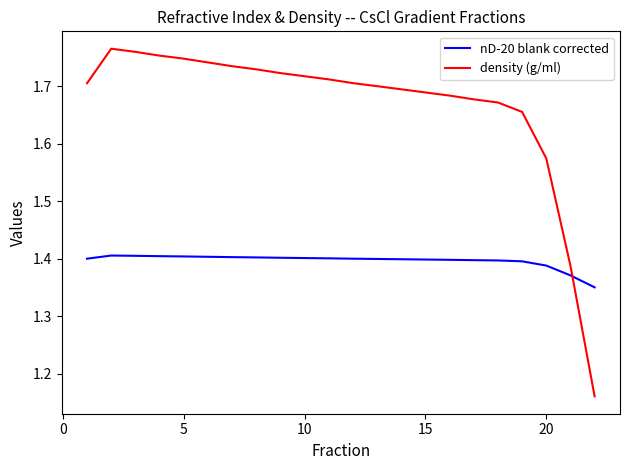

List the series in order of their overall mean, highest first.

density (g/ml), nD-20 blank corrected